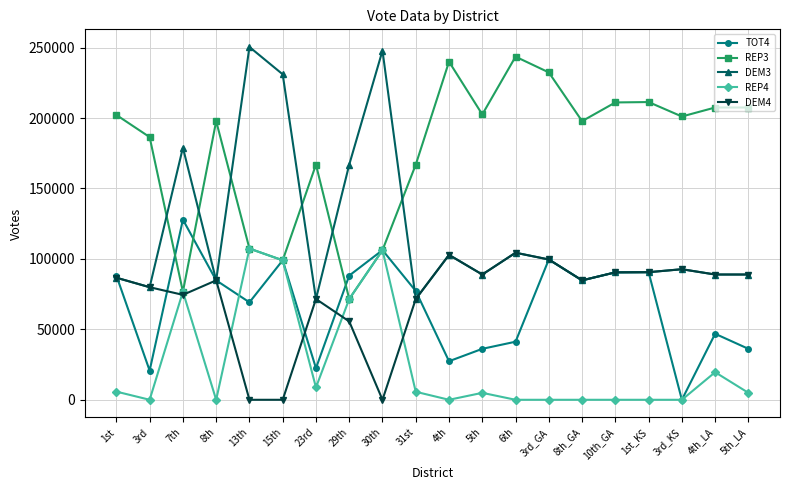

True or false: TOT4 has more than 0 points higher than both neighbors.

True